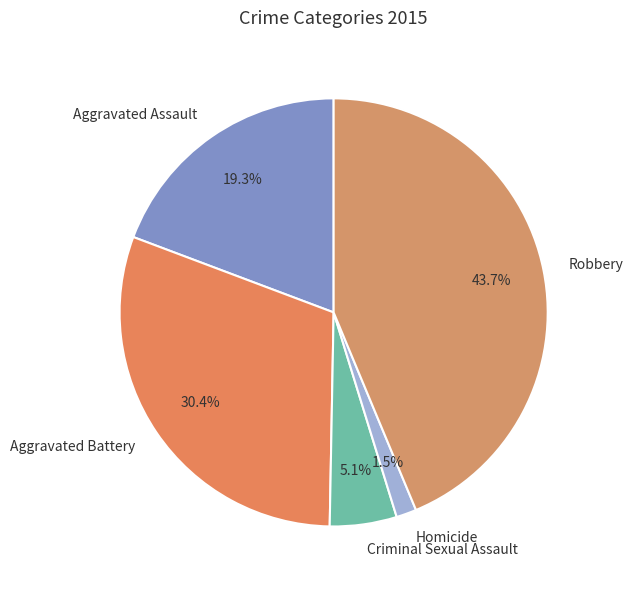

How many segments does this pie chart have?

5